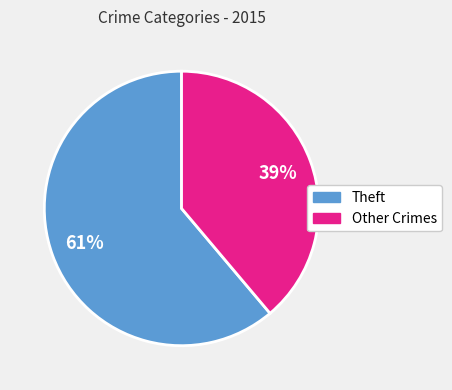

To the nearest percent, what is the difference between the largest and smallest slice percentages?

22%